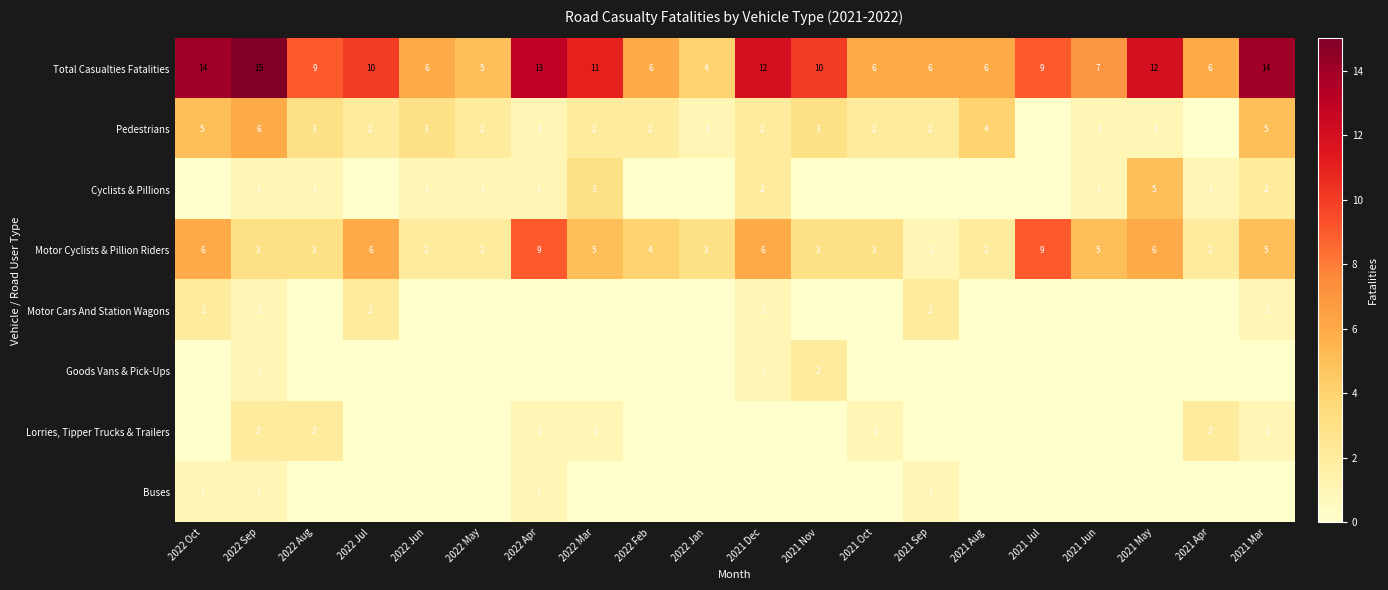

At which category is the sum across all series the highest?

2022 Sep